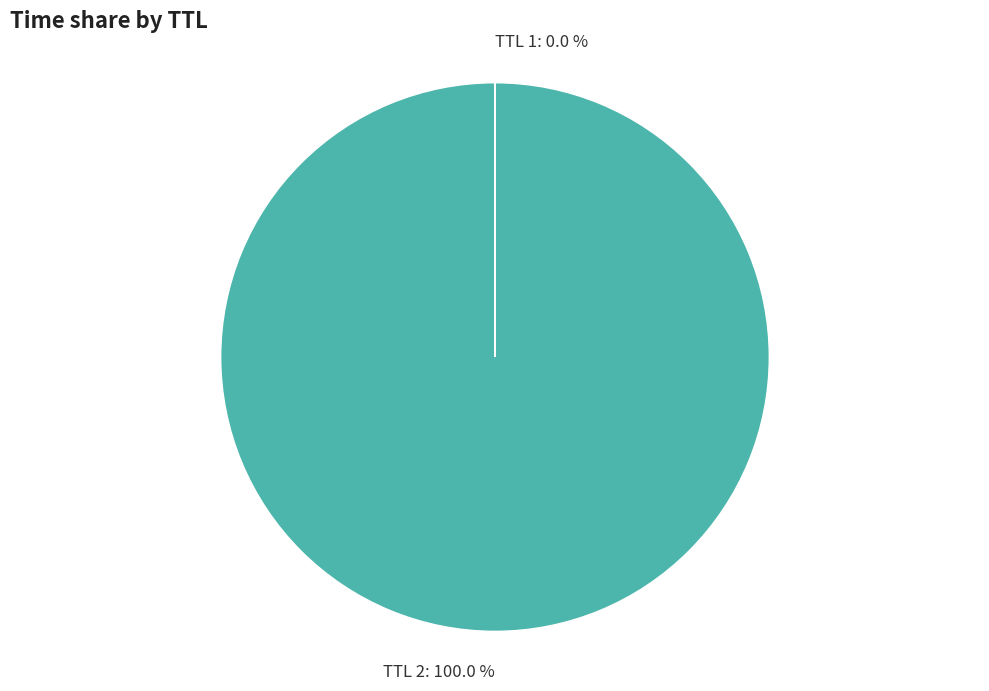

Is there a majority slice in this chart?

Yes